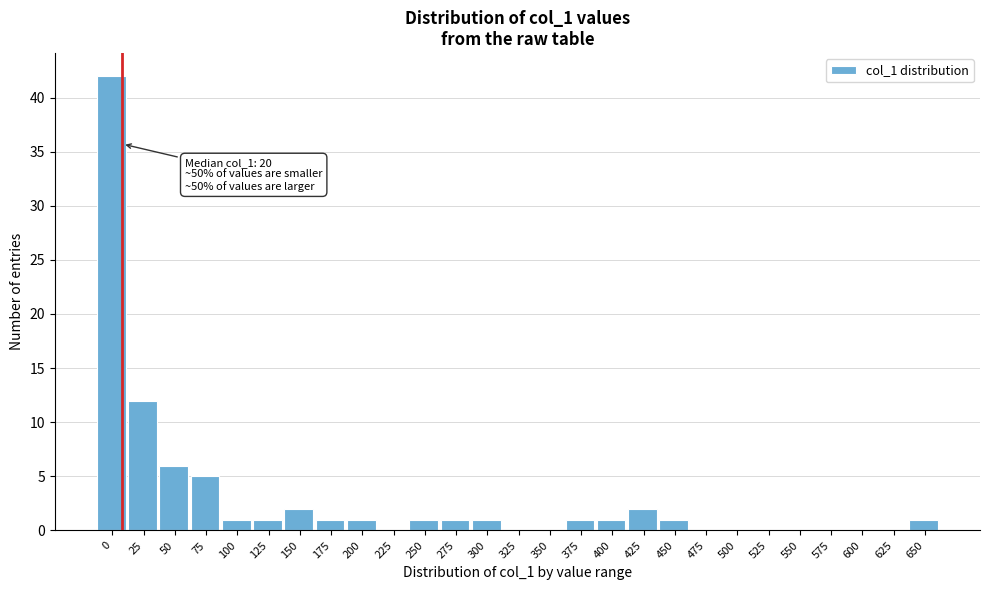

Reading left to right, what are all the values shown in this chart?

0=42	25=12	50=6	75=5	100=1	125=1	150=2	175=1	200=1	225=0	250=1	275=1	300=1	325=0	350=0	375=1	400=1	425=2	450=1	475=0	500=0	525=0	550=0	575=0	600=0	625=0	650=1